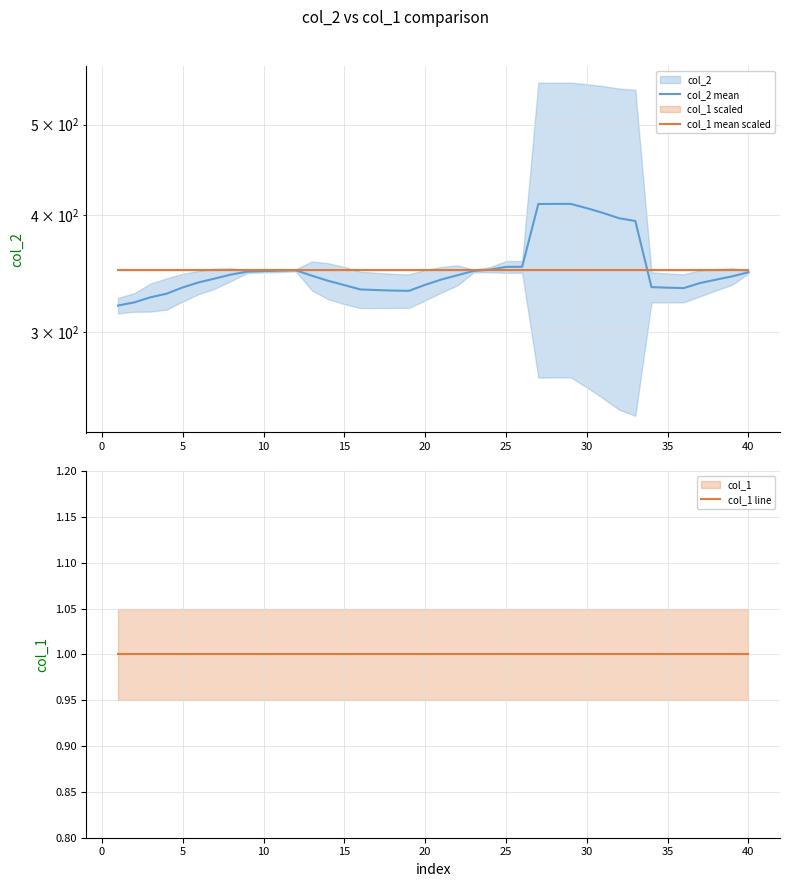

True or false: col_1 mean scaled and col_1 line cross at least once.

False